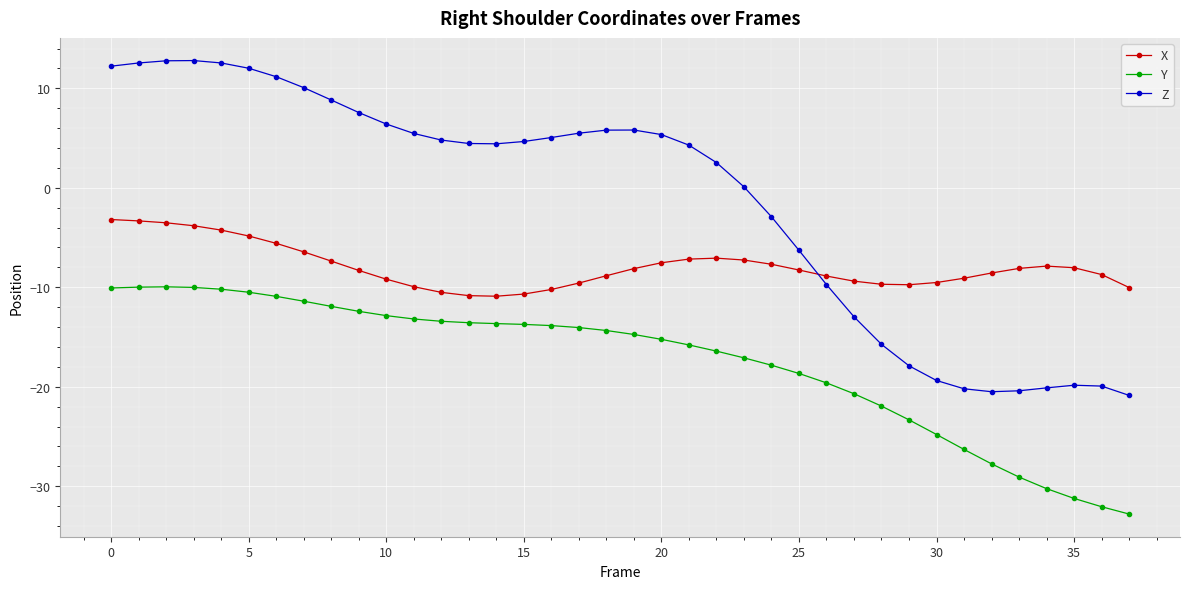

What is the difference between the maximum and minimum values in the Y series?

22.8